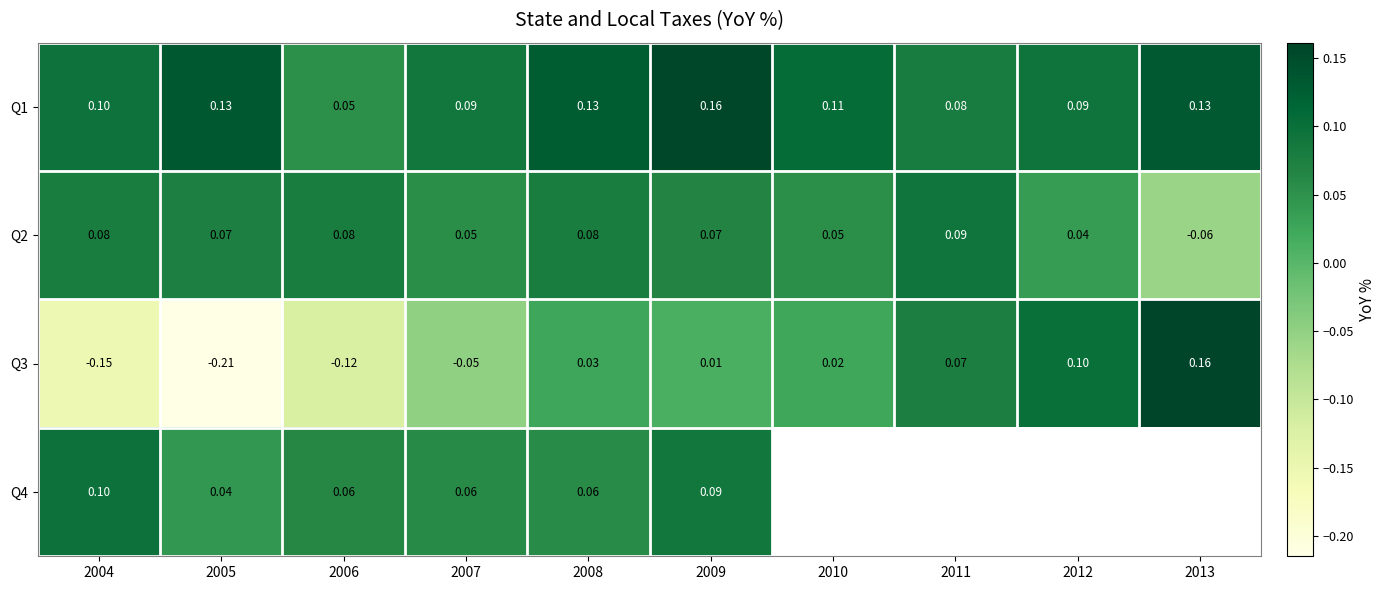

How many data points does each series have?

10